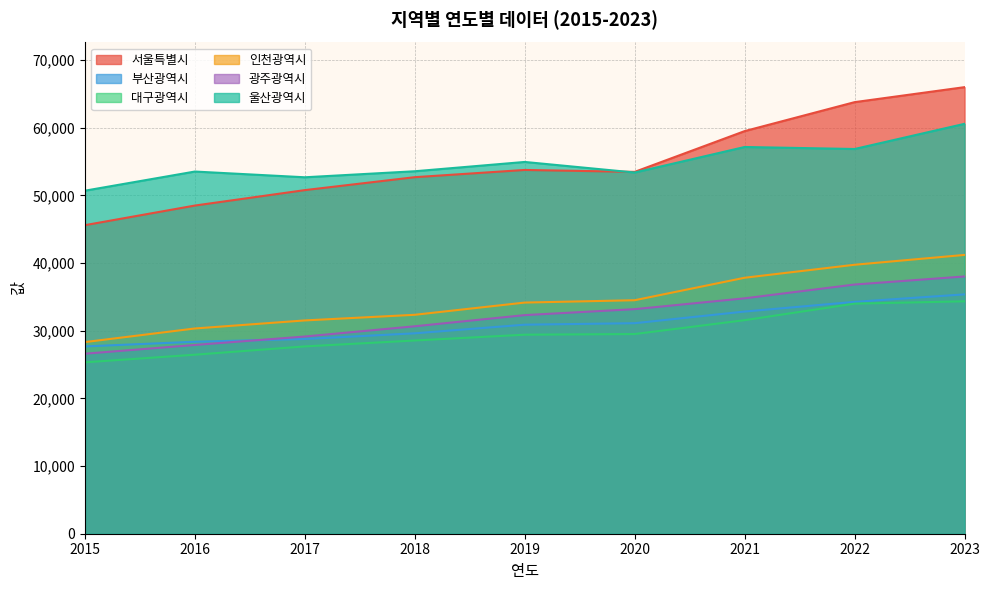

The 광주광역시 series shows 42007 at 2017. True or false?

False